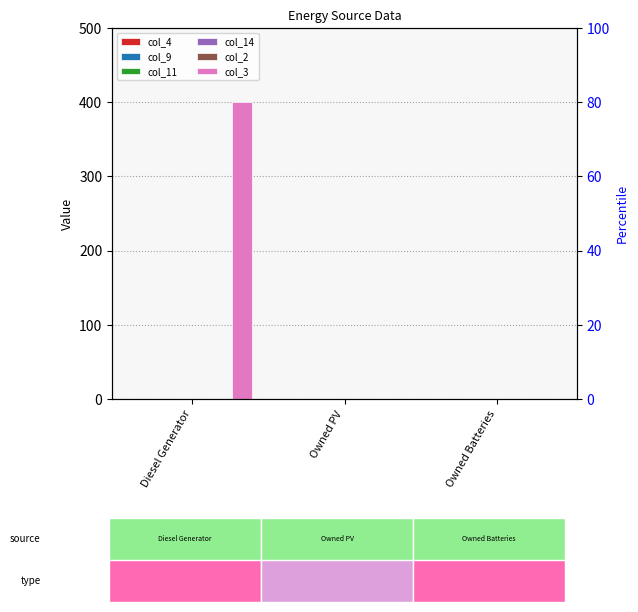

How many data points in col_3 are above 0?

1